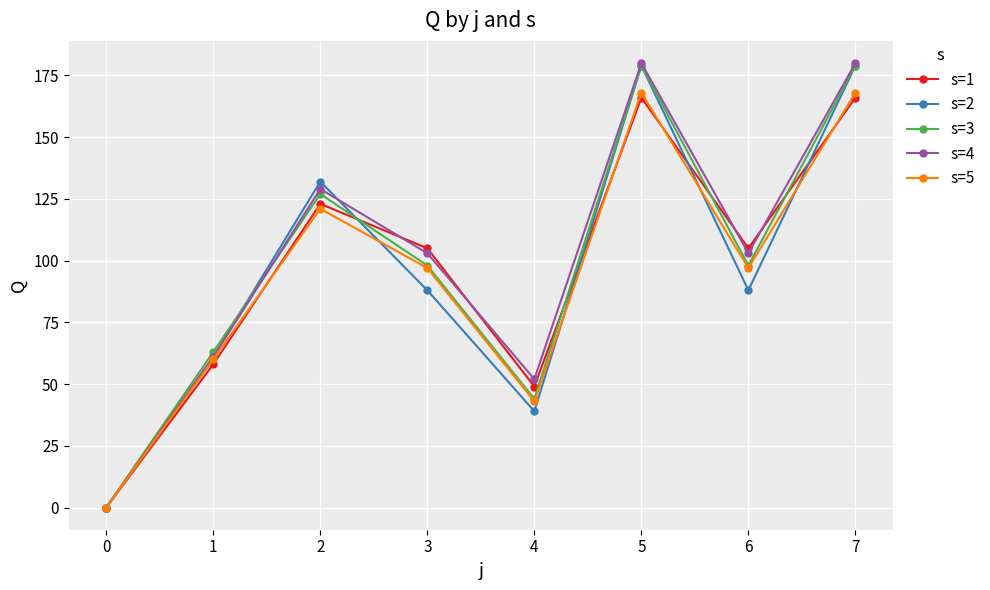

Is the value of s=5 at 6 greater than the value of s=2 at 5?

No